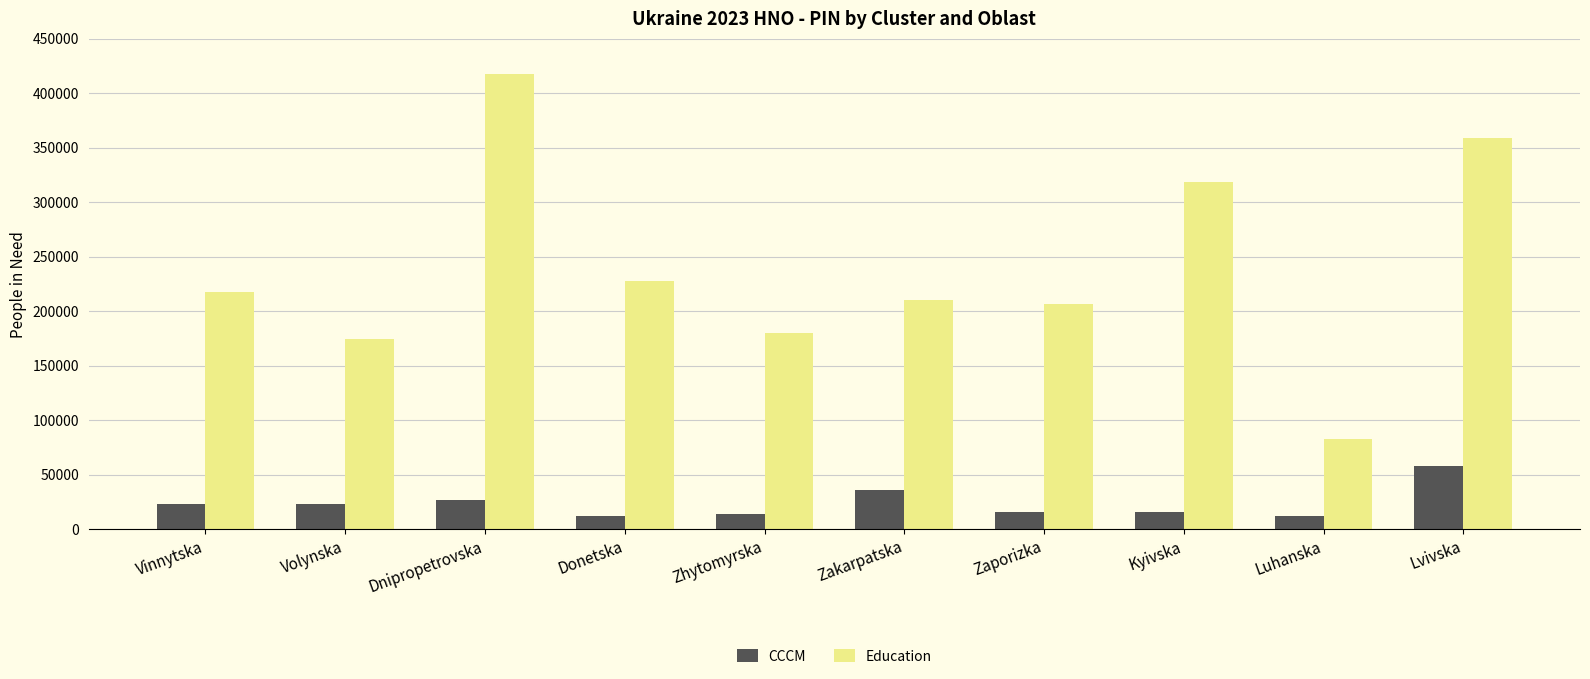

At which category is the sum across all series the highest?

Dnipropetrovska